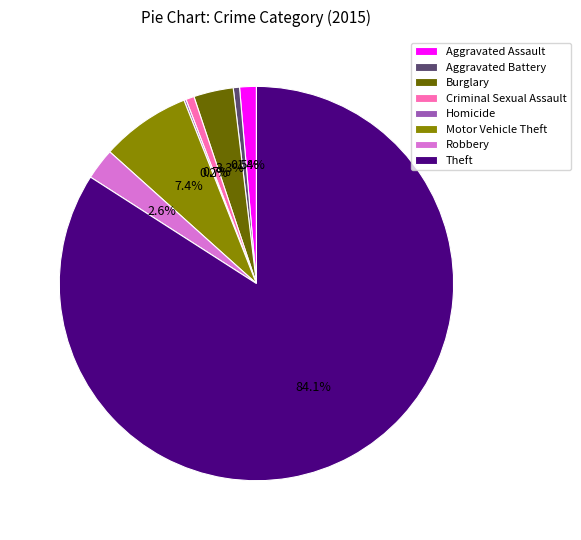

Which slice is the largest?

Theft